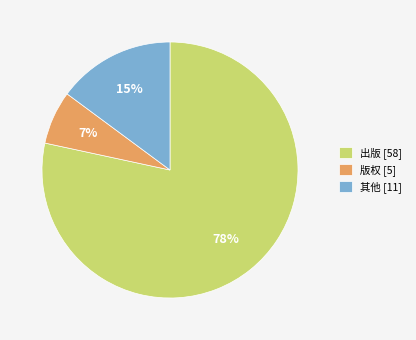

Rank the categories by value from lowest to highest.

版权 [5], 其他 [11], 出版 [58]